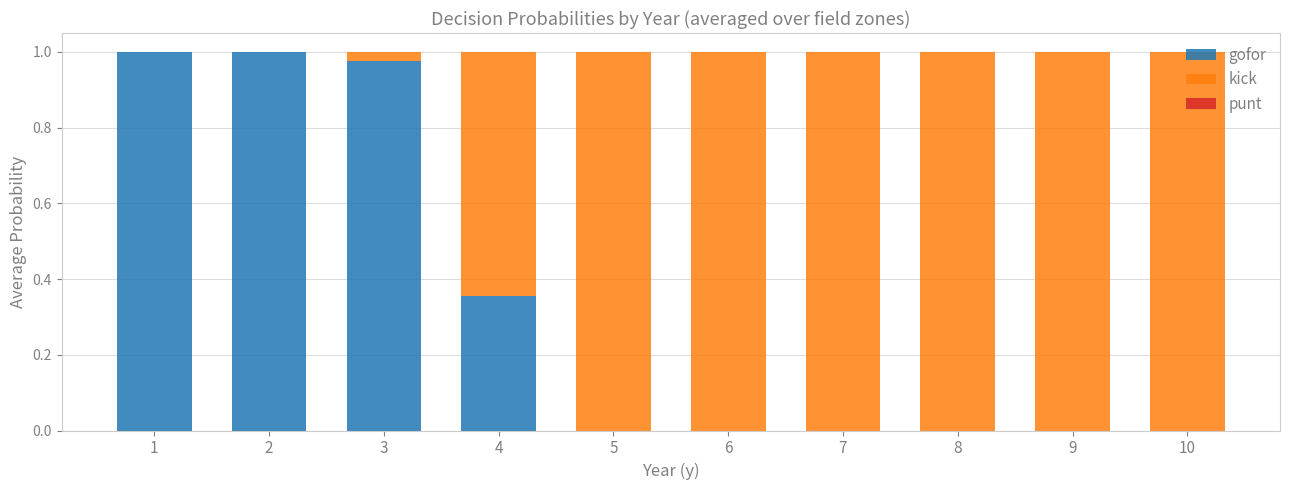

Count the number of data series in this chart.

2